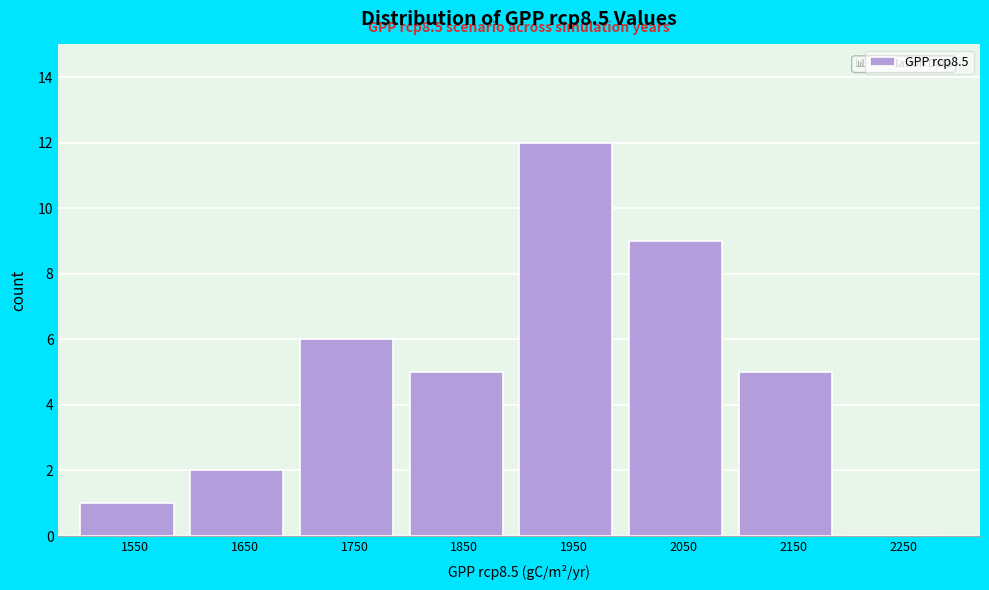

Over which range of the x-axis is the bar tallest?

1900 to 2000